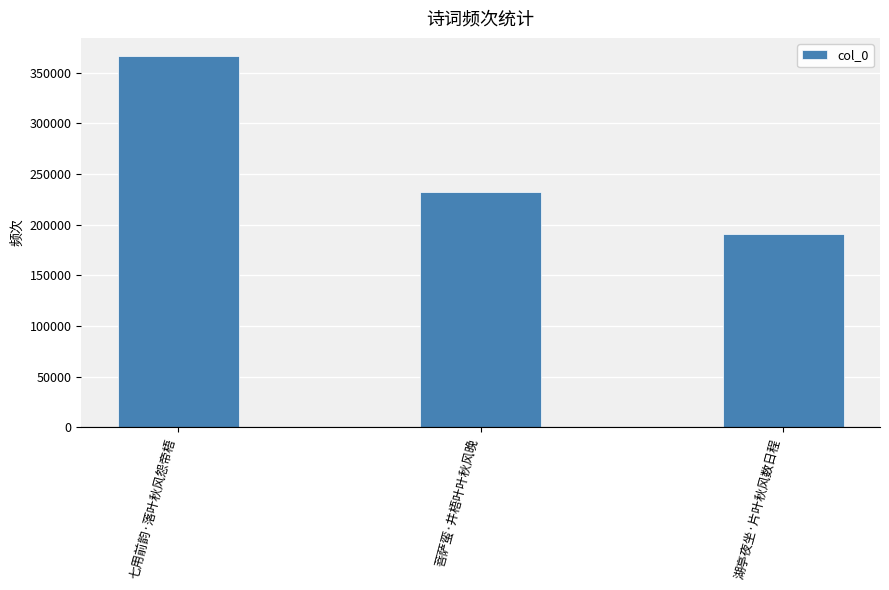

What is the label of the 3rd bar from the left?

湖亭夜坐·片叶秋风数日程